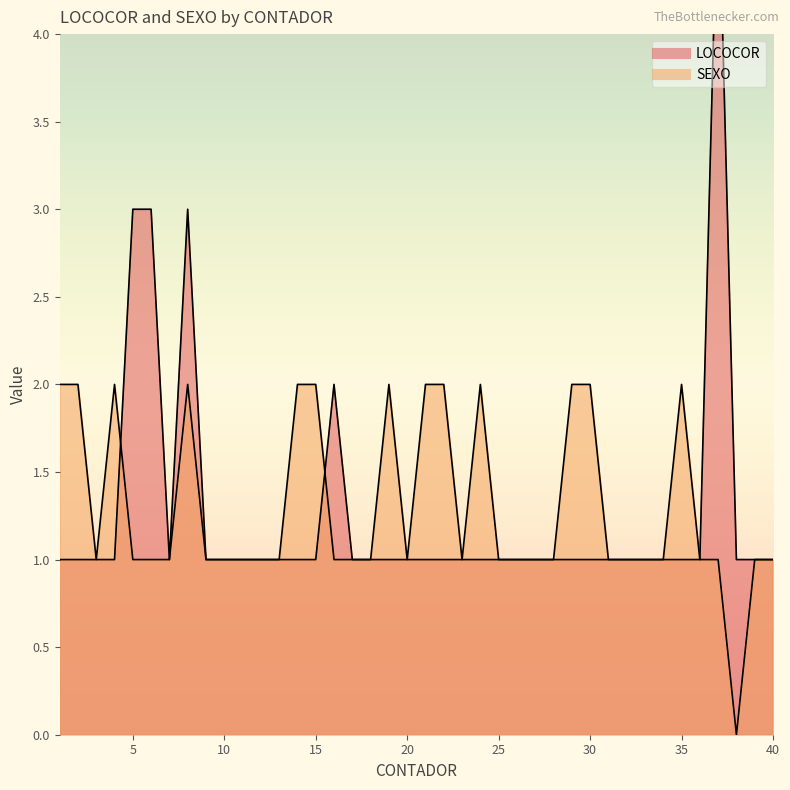

What is the average value of the LOCOCOR series?

1